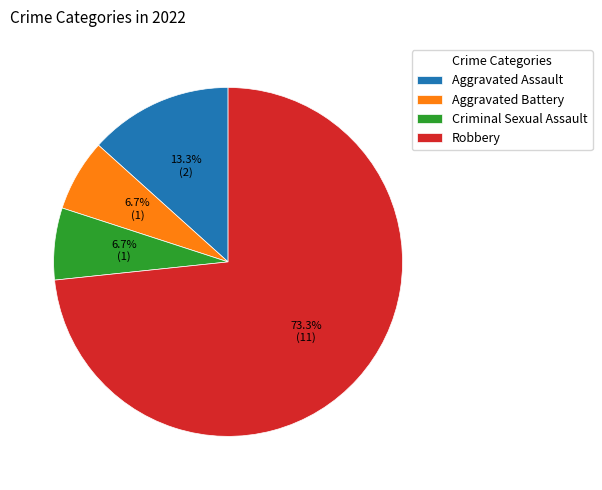

The Criminal Sexual Assault slice represents 7% of the pie. True or false?

True